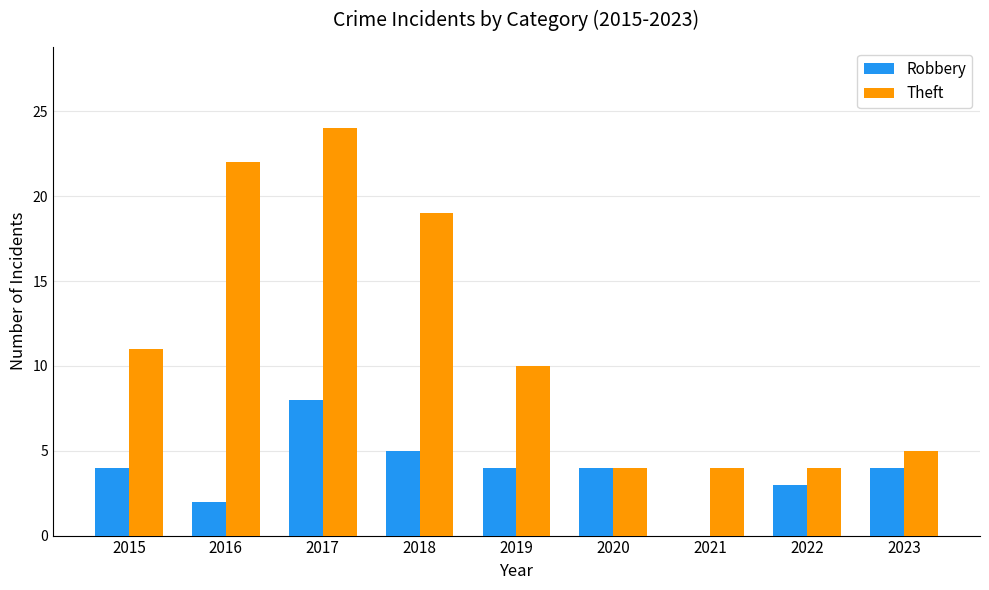

At which label does Robbery reach its peak?

2017